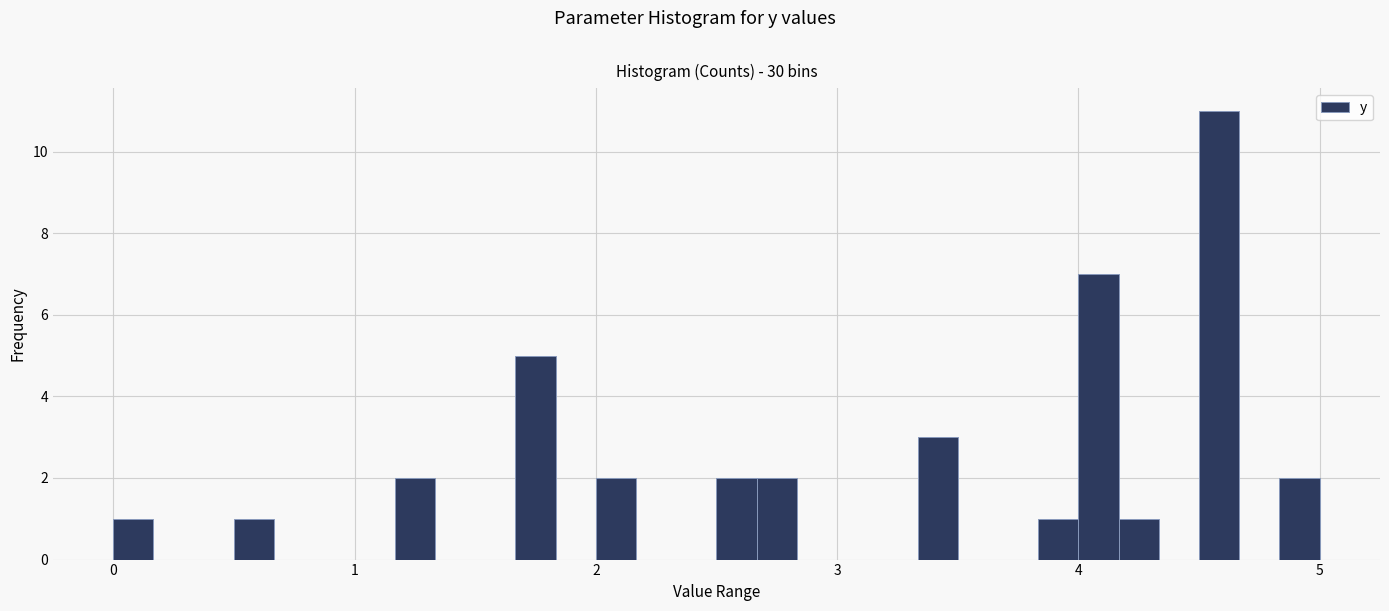

Around what value on the x-axis is the tallest bar? Give the approximate position of its centre, as read against the axis.

4.6